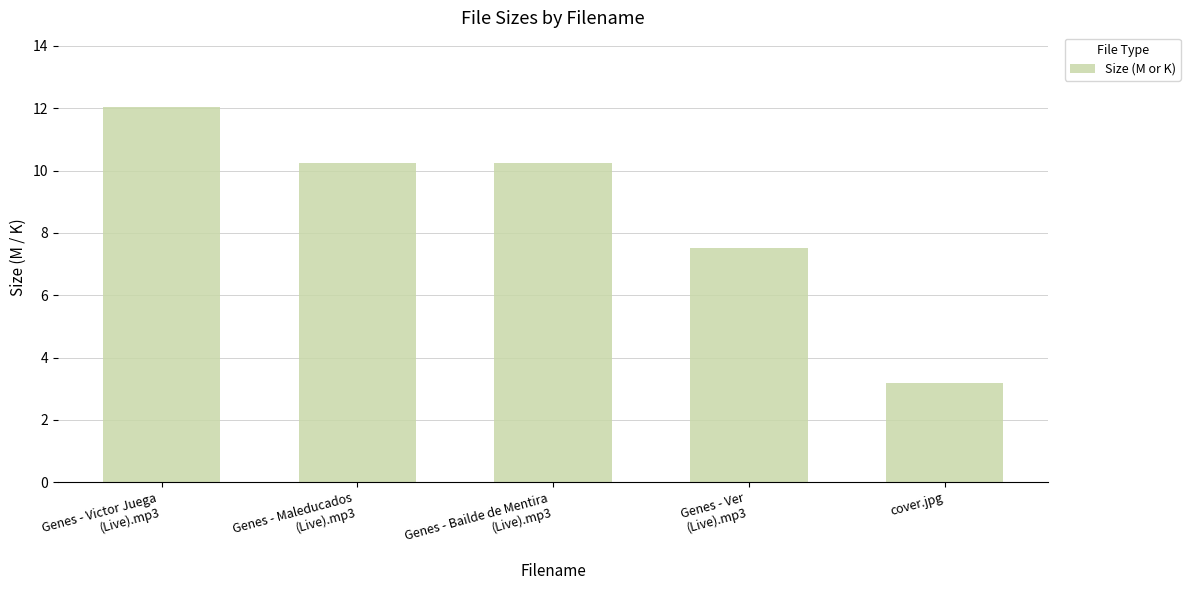

Count the number of data series in this chart.

1